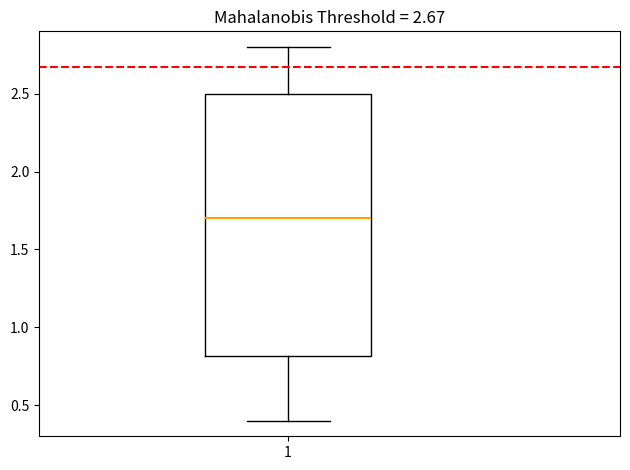

Where does the lower whisker of the box at x = 1 end on the y-axis? The values are not printed on the chart, so give them approximately, as read against the axis.

0.4